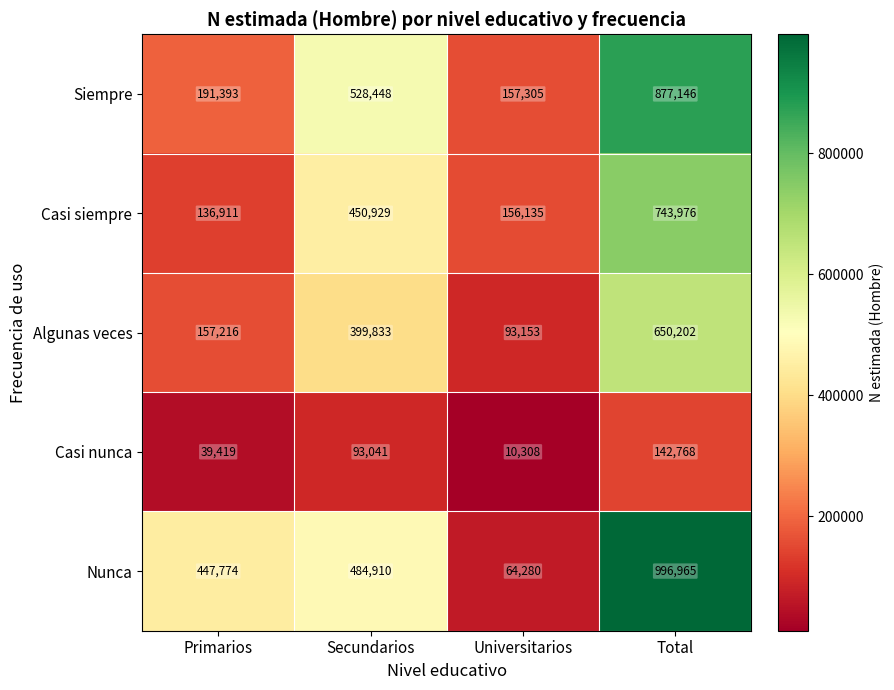

At which category is the sum across all series the highest?

Total